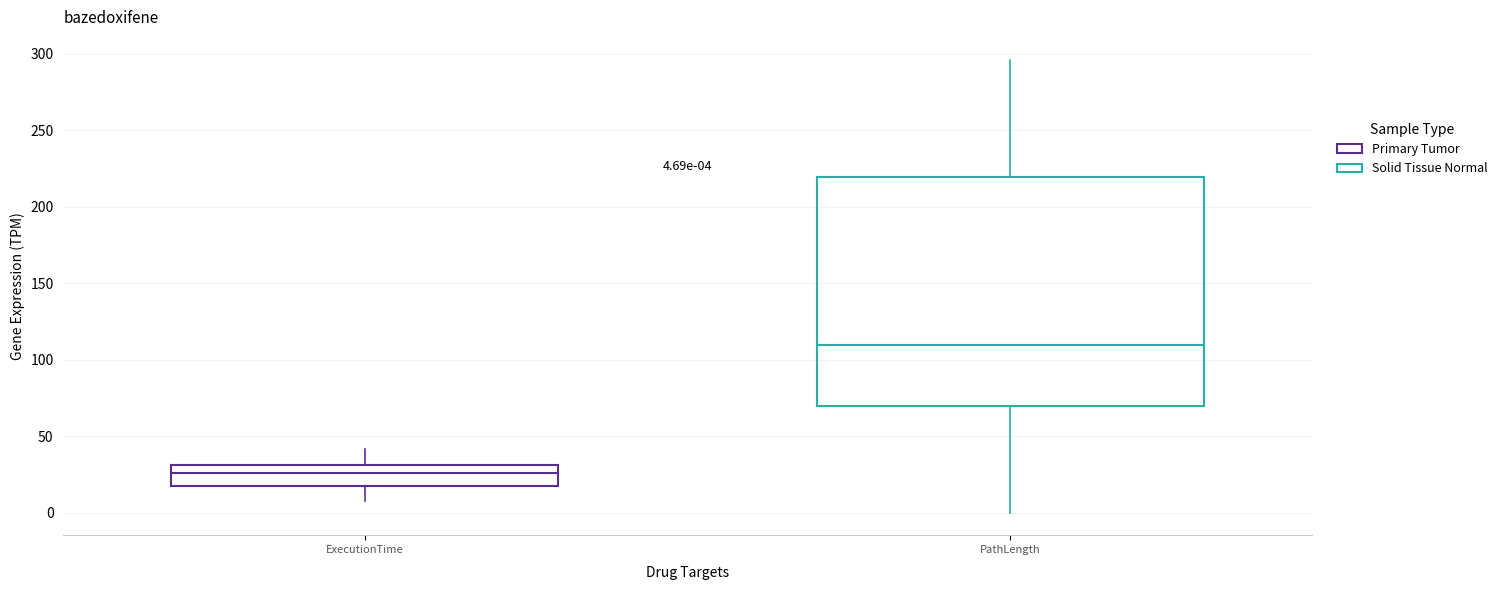

Which box has the lowest median line?

ExecutionTime